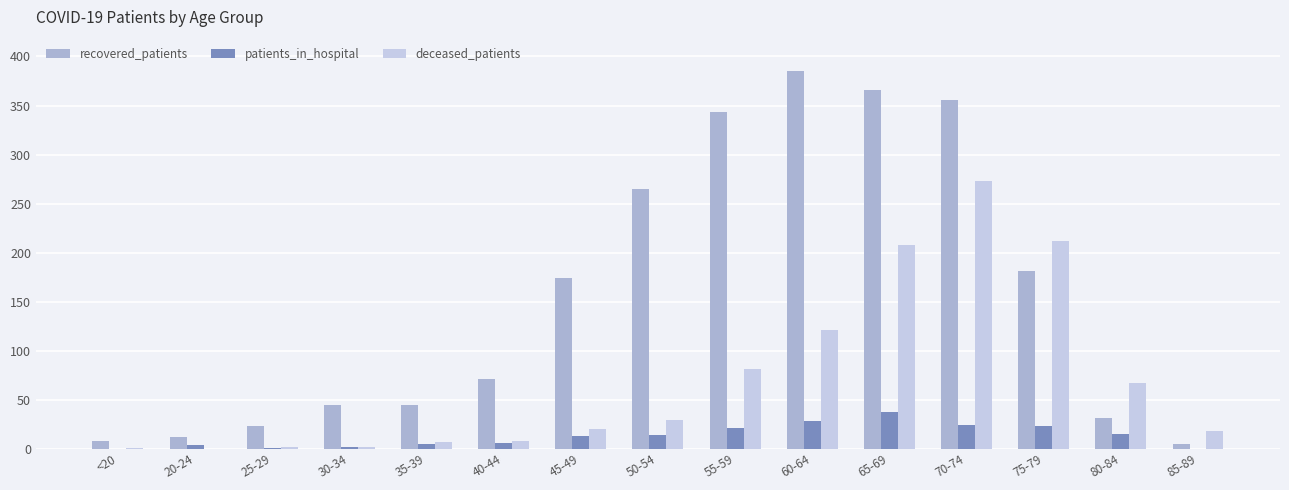

The recovered_patients series shows 15 at 35-39. True or false?

False